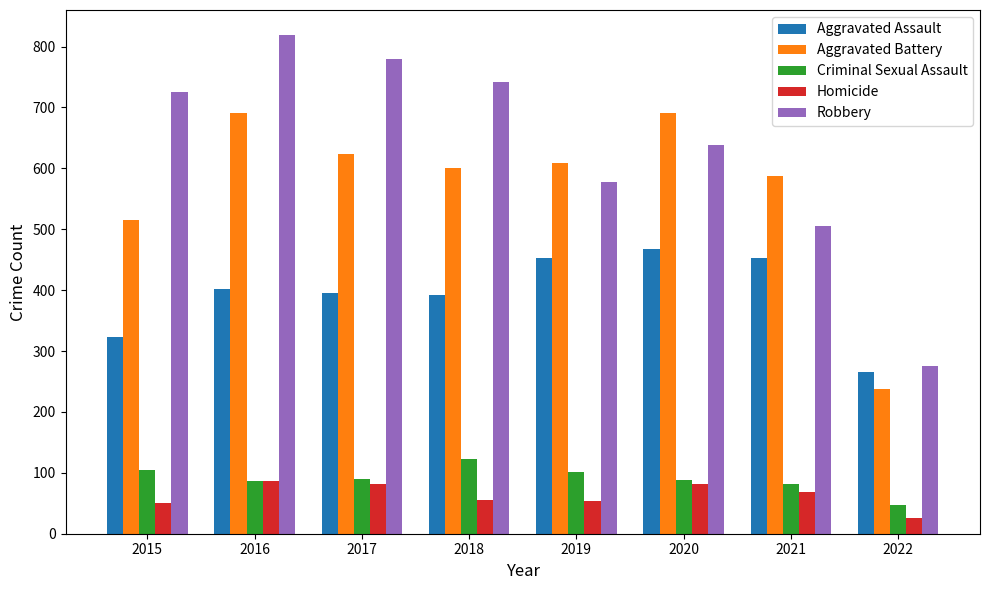

Does the chart contain any negative values?

No